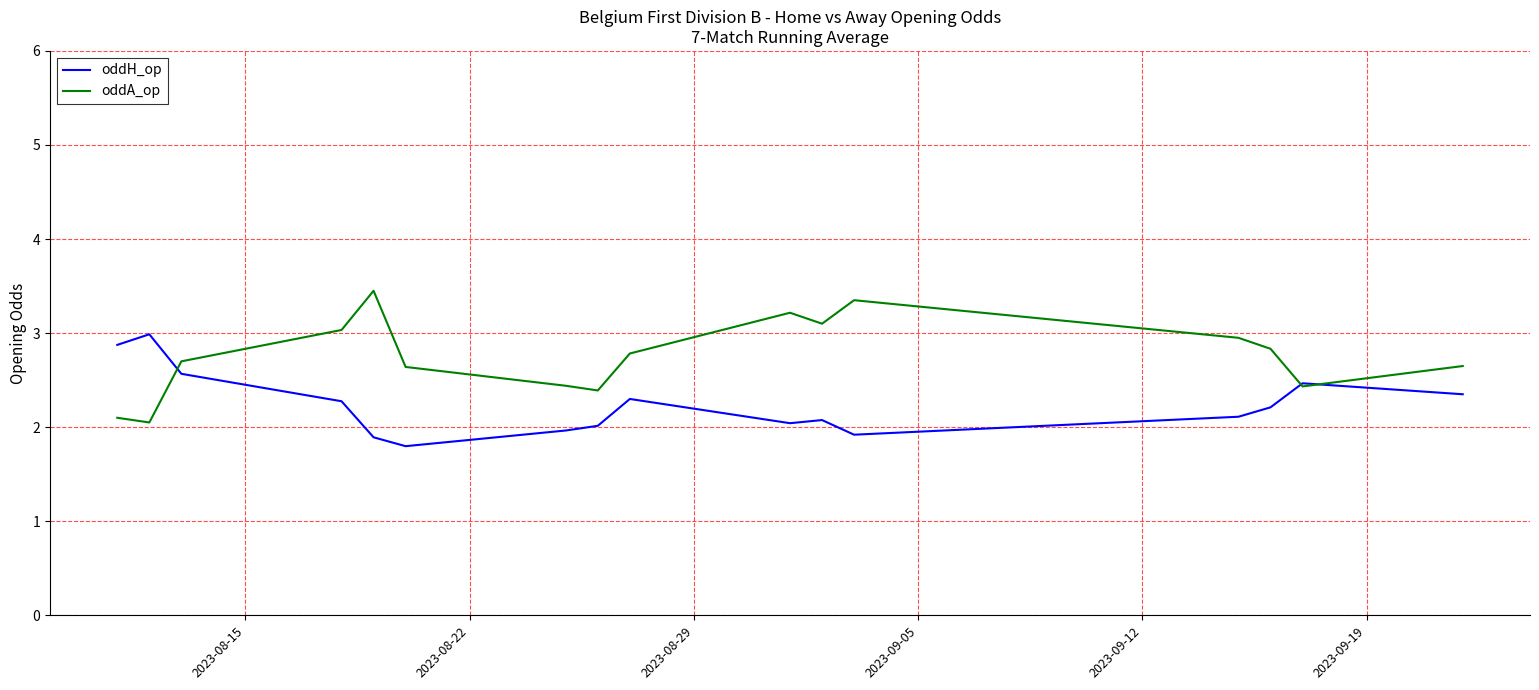

What is the lowest value of the oddH_op series?

1.8